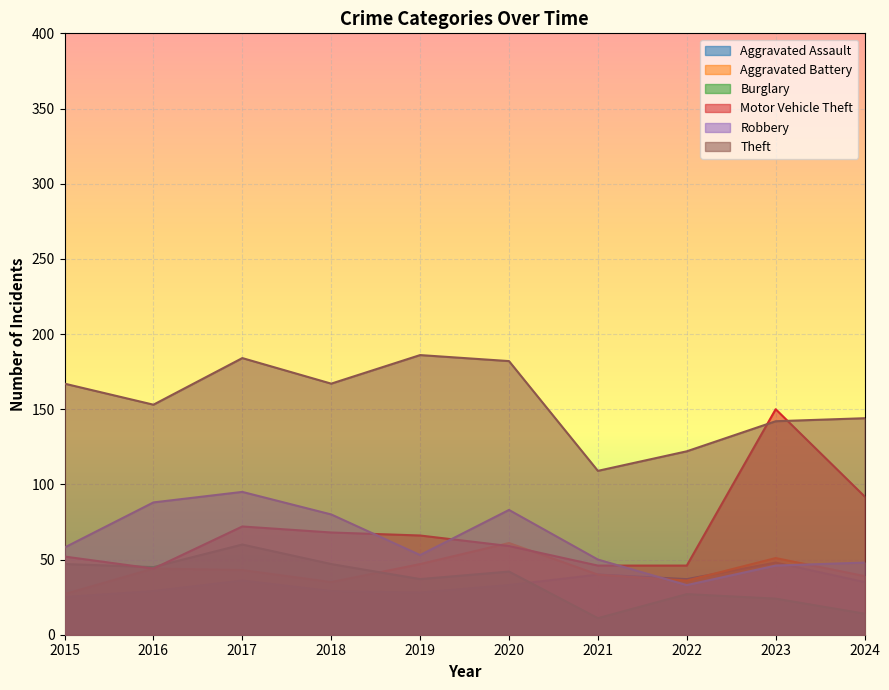

In Aggravated Battery, how many points are higher than both neighbors (excluding endpoints)?

3